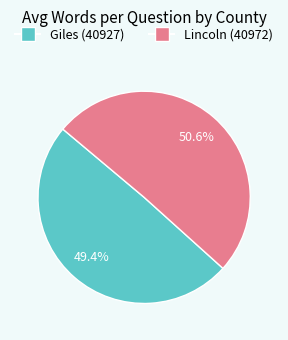

To the nearest percent, what is the difference between the Lincoln (40972) and Giles (40927) slice percentages?

1%